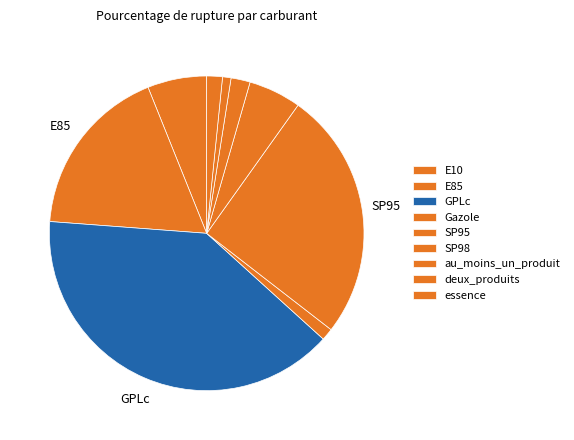

How many segments does this pie chart have?

9